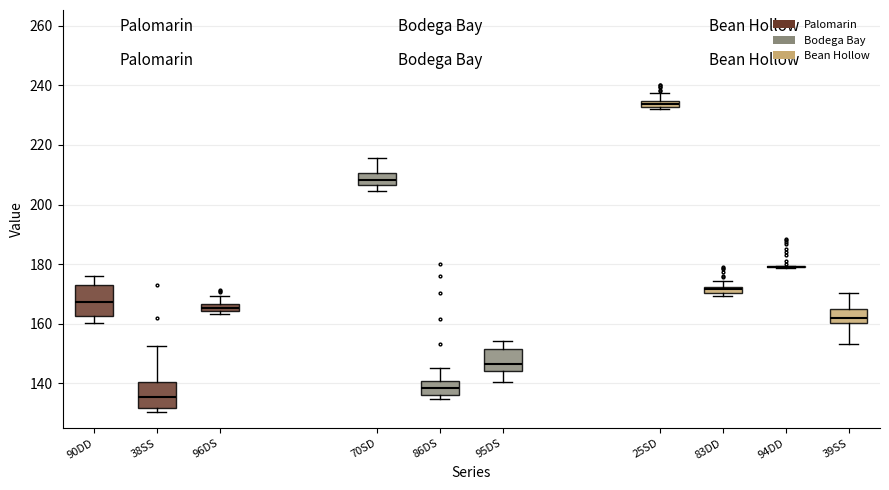

Where is the upper edge of the box for 90DD on the y-axis? The values are not printed on the chart, so give them approximately, as read against the axis.

174